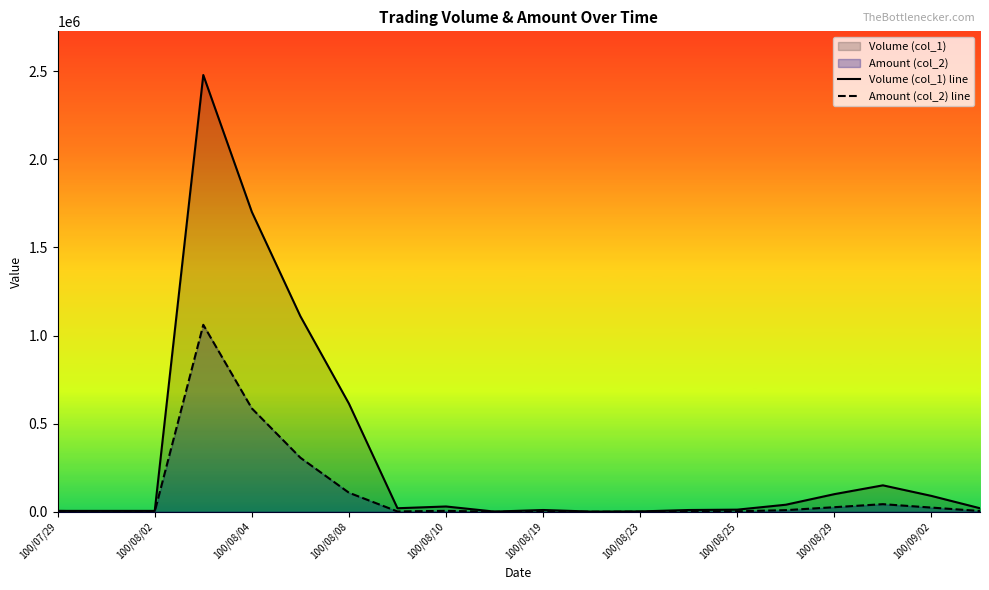

At how many categories does at least one series exceed 501021?

4